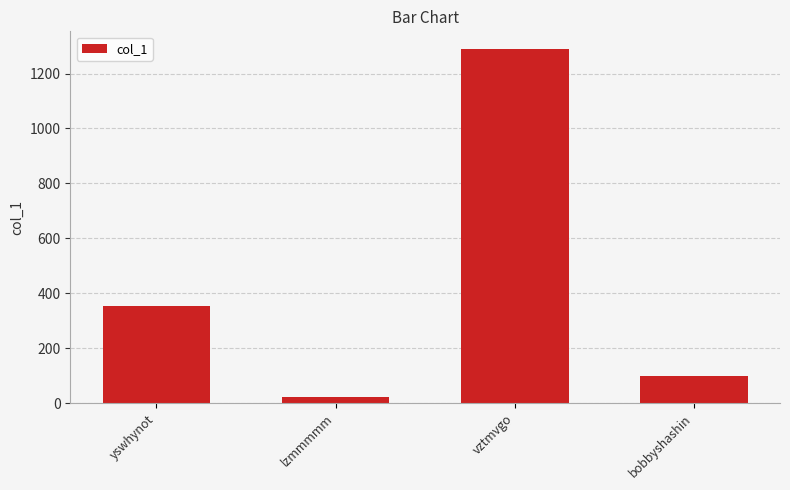

What is the minimum value shown in the chart?

23